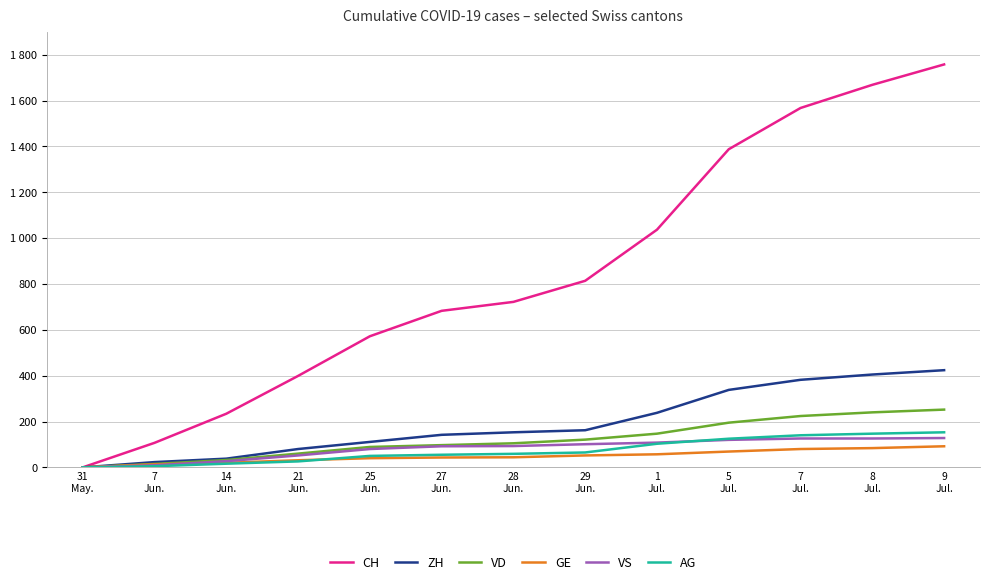

Which series has the largest range (max minus min)?

CH